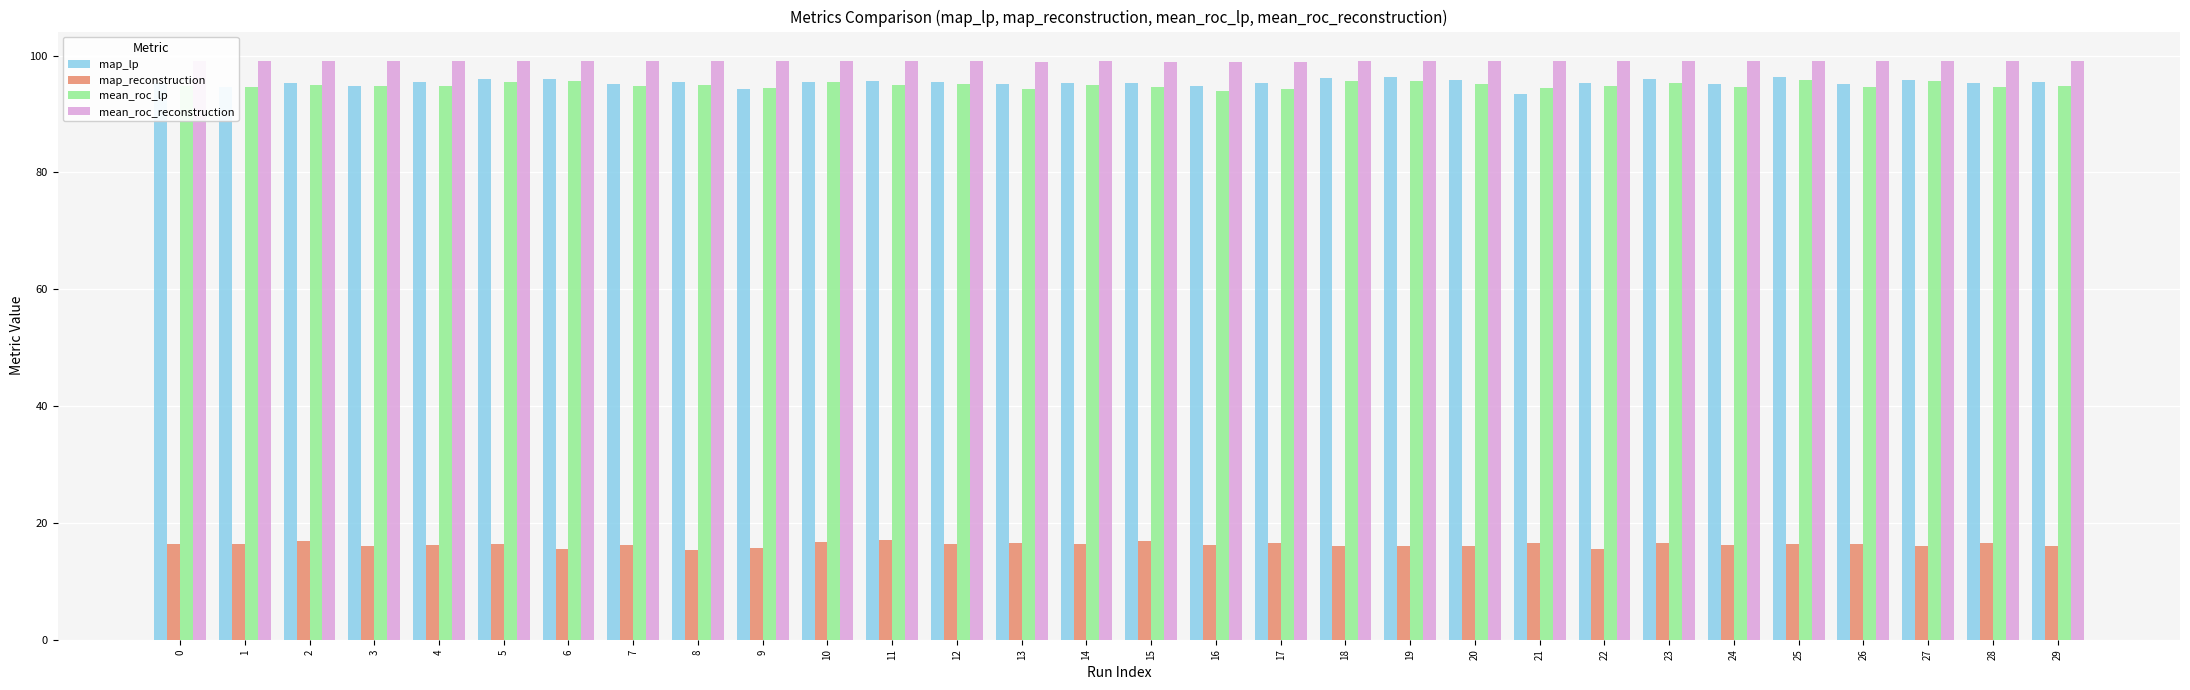

What is the sum of the map_reconstruction values at 17 and 16?

32.7